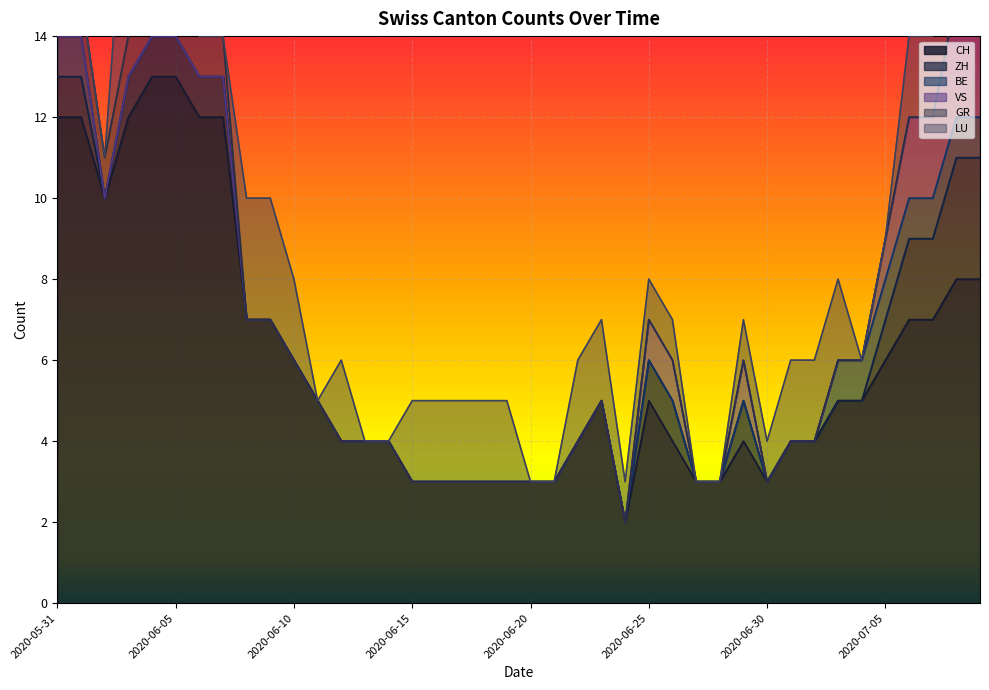

The value of BE at 2020-06-07 is 0. True or false?

False